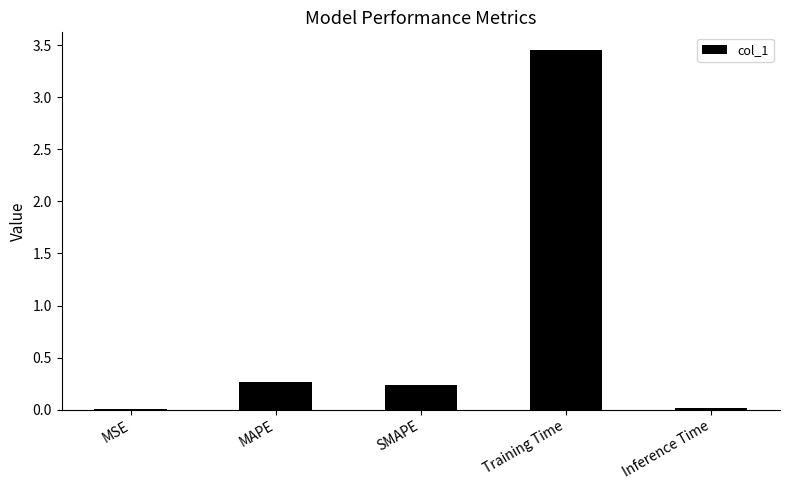

Which has a higher value, Training Time or SMAPE?

Training Time